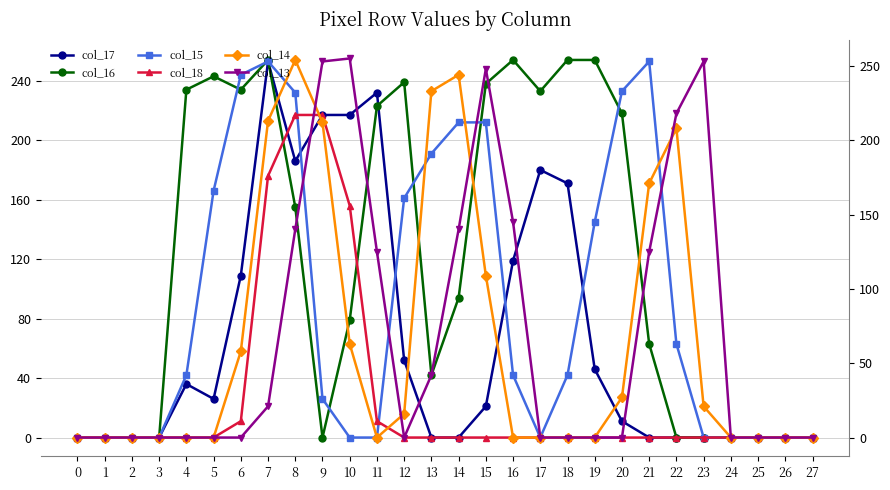

How many lines are shown in the chart?

6